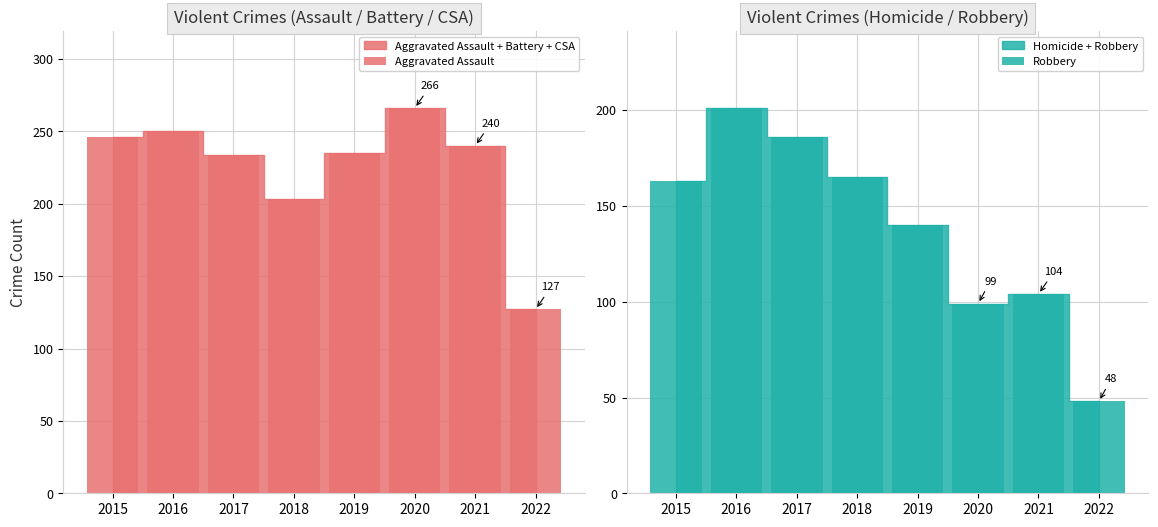

What is the approximate value of Aggravated Assault at 2021, to the nearest 10?

240